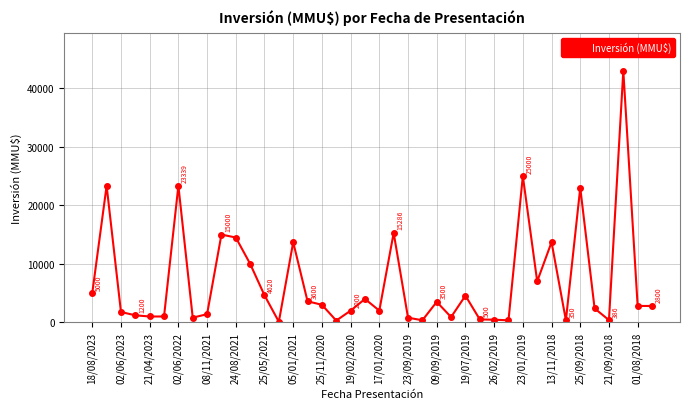

What is the greatest value displayed?

43000